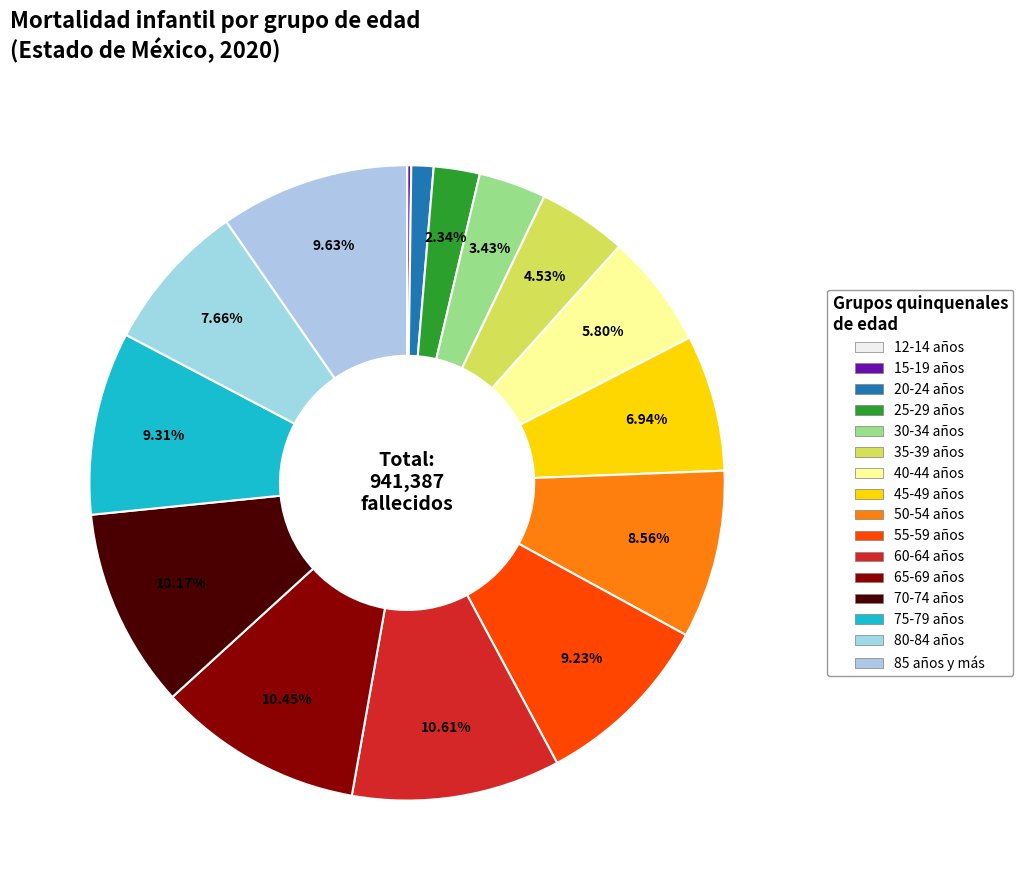

True or false: 15-19 años accounts for 1% of the total.

False